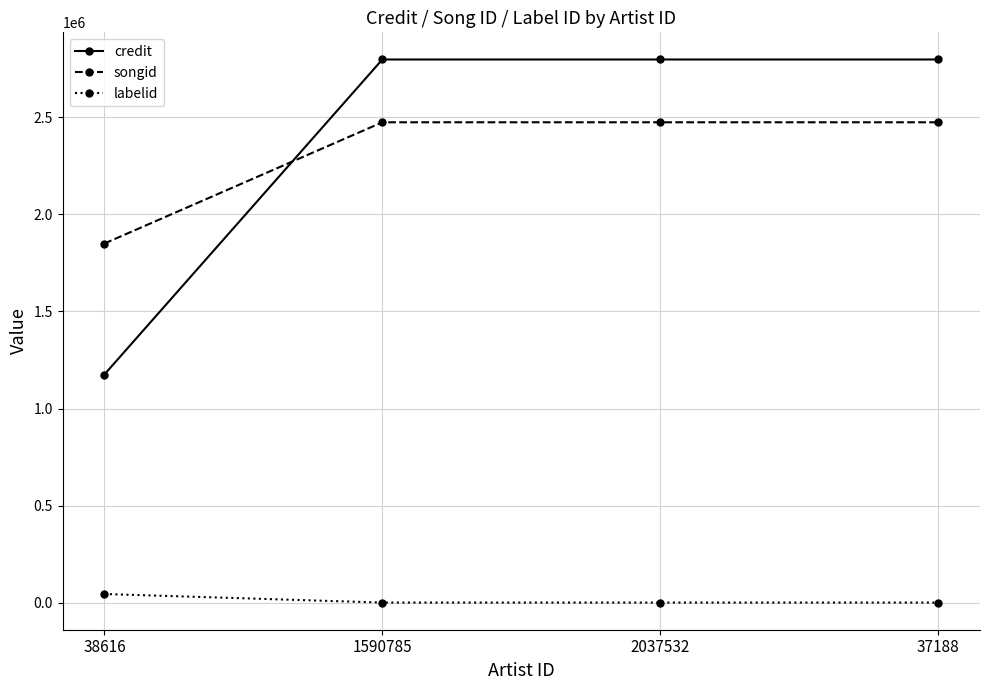

What is the difference between the highest and lowest values at 38616?

1806015